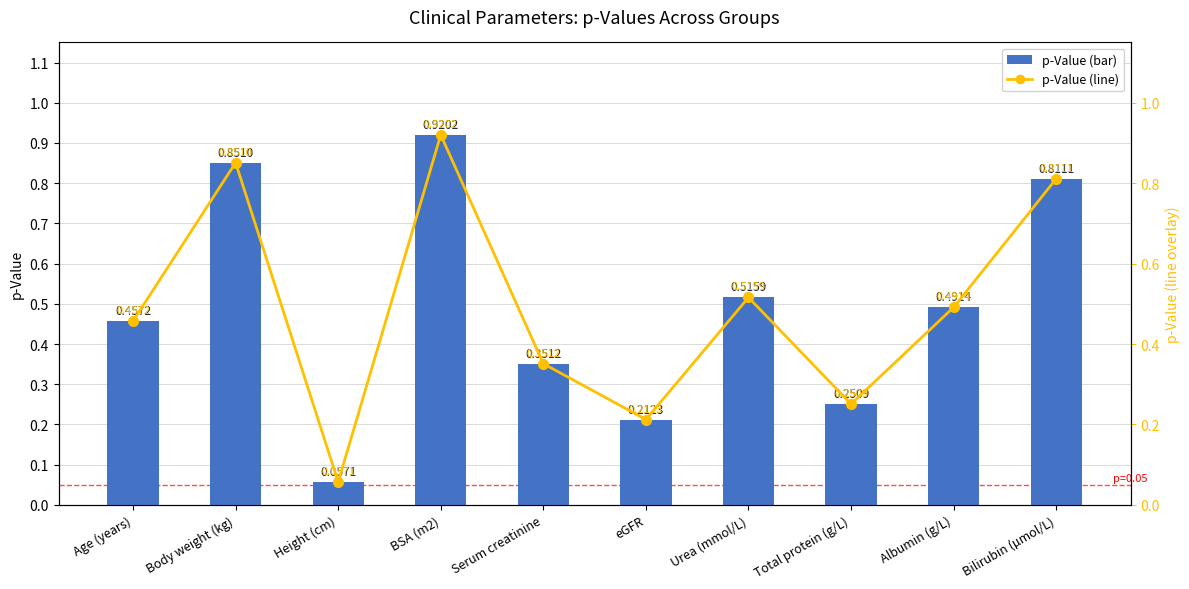

At how many categories does at least one series exceed 0?

10